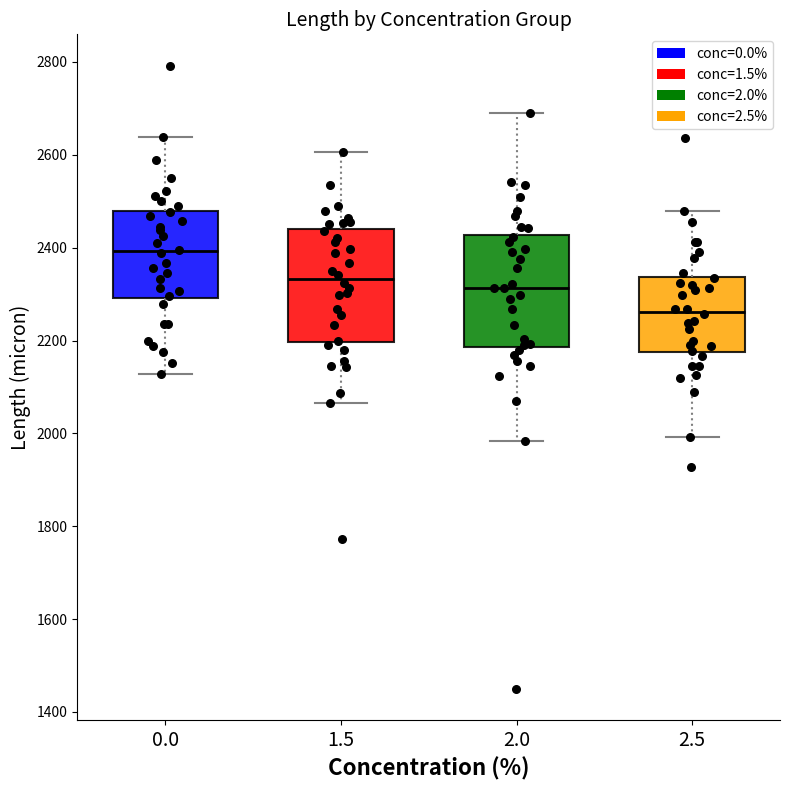

Which box has the lowest median line?

2.5